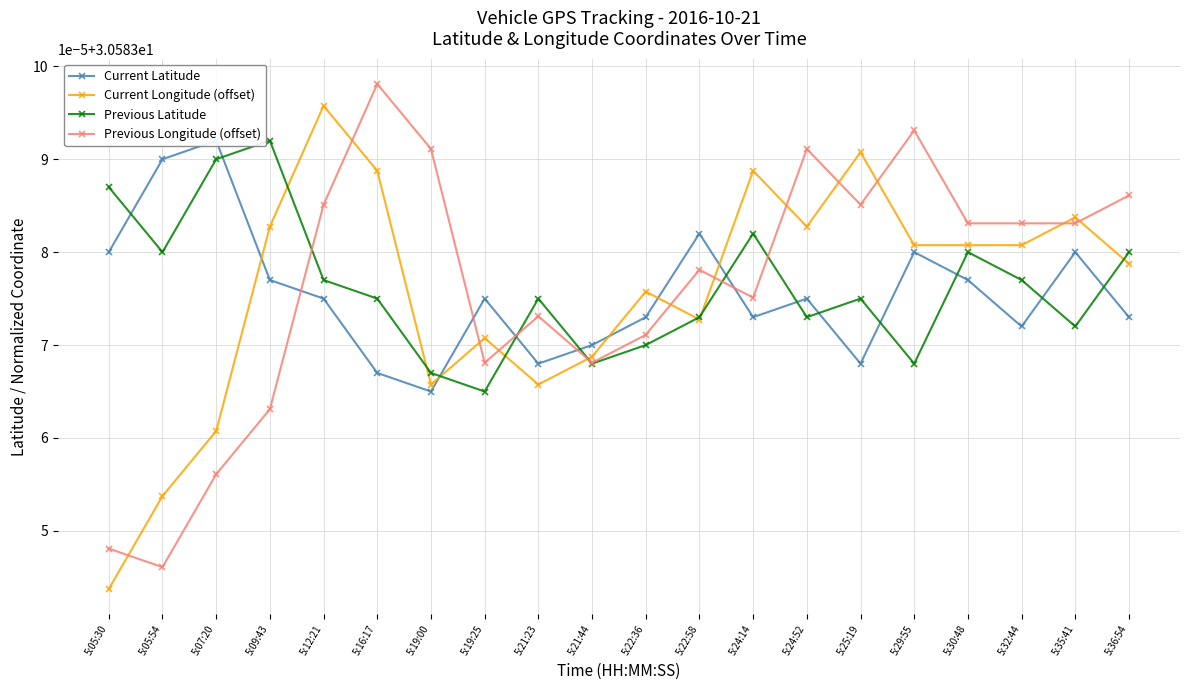

What is the sum of the Current Longitude (offset) values at 5:05:30 and 5:12:21?

61.2